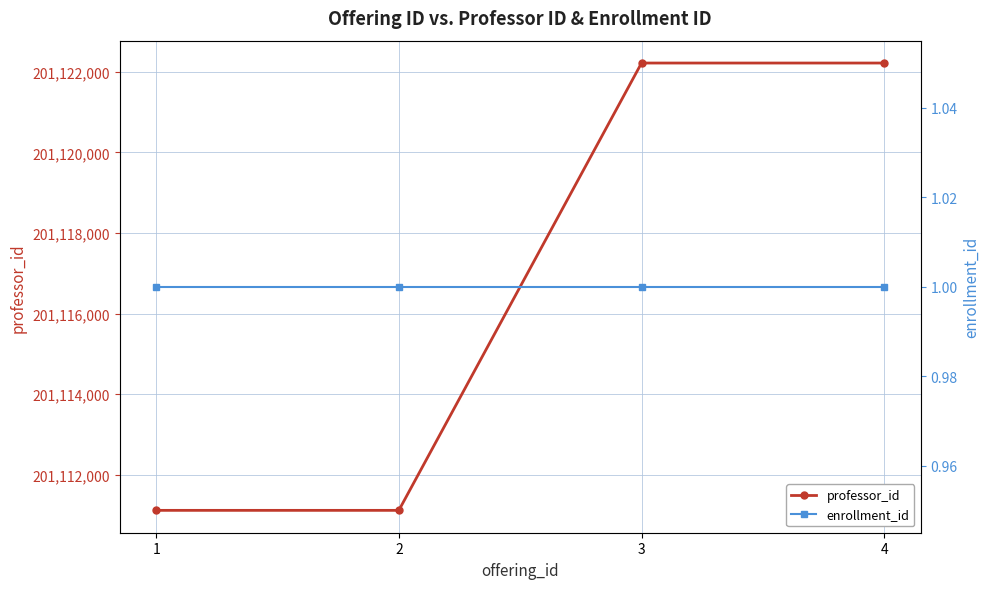

What are all the series names shown in the legend?

professor_id, enrollment_id